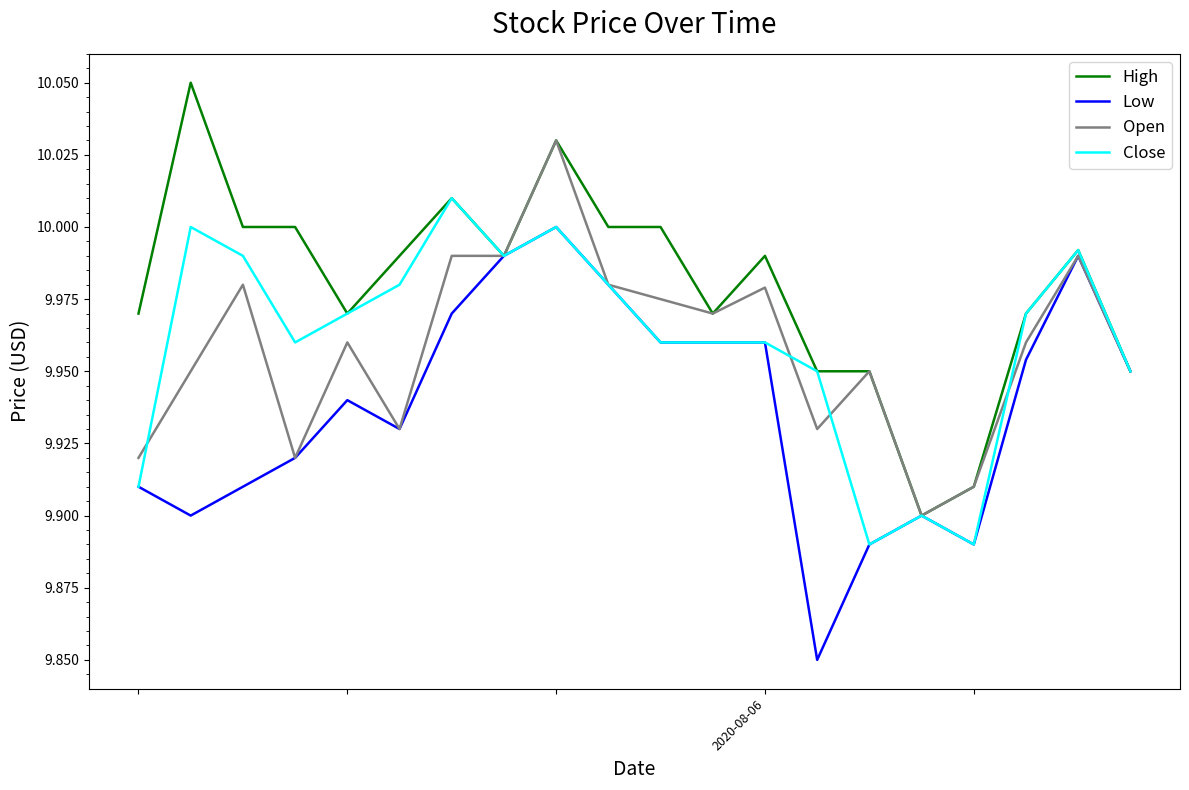

List the series in order of their peak value, lowest first.

Low, Close, Open, High